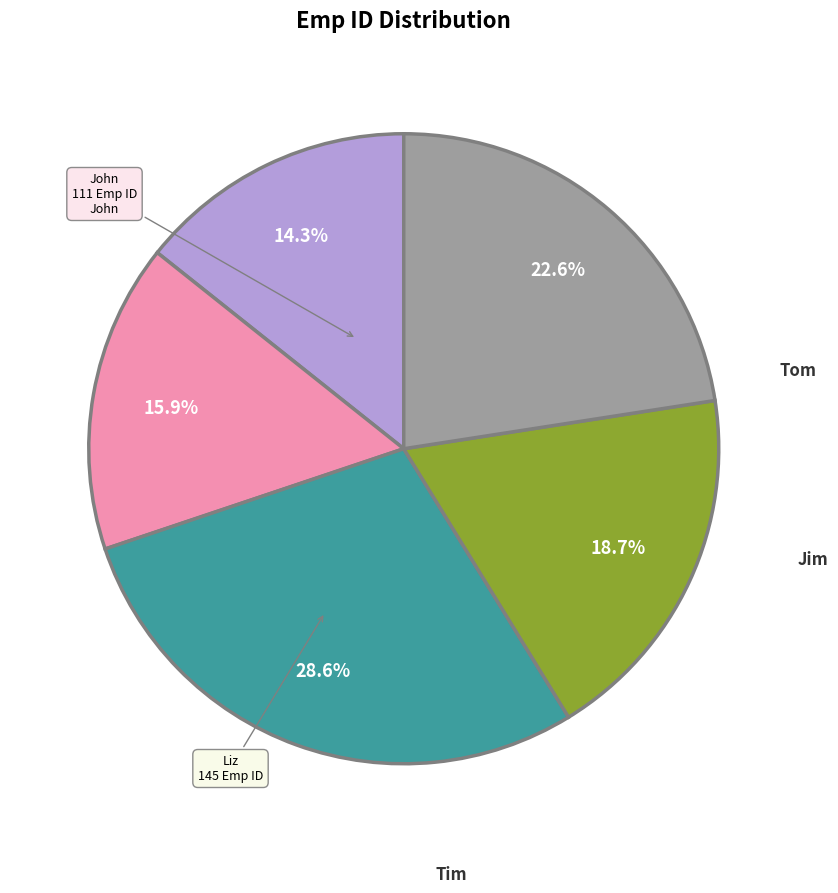

To the nearest percent, what percentage of the pie is Tim?

29%